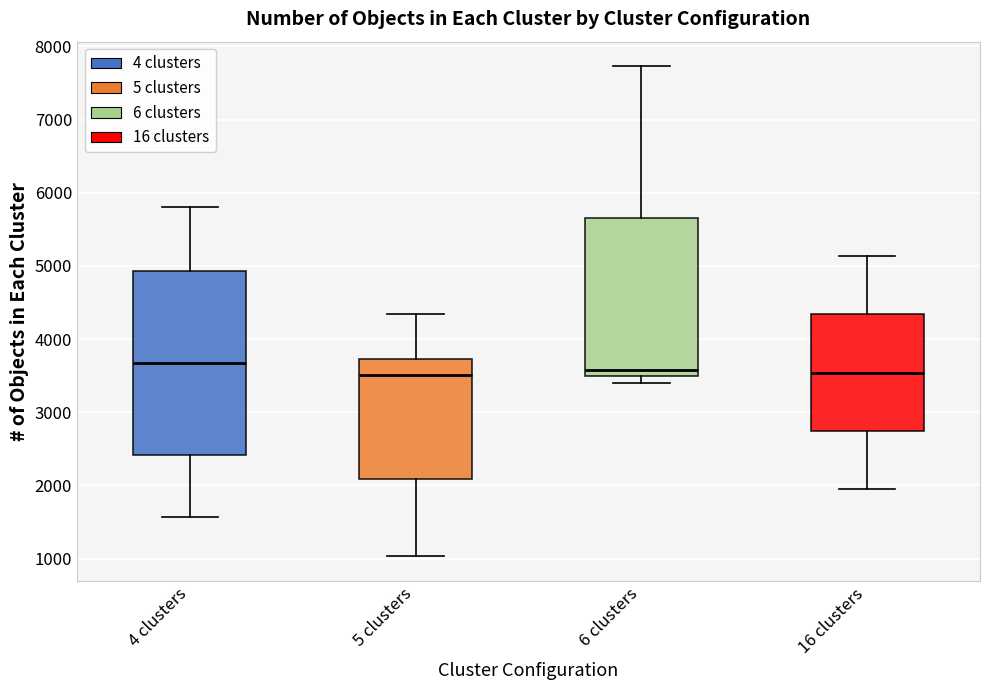

Where does the median line of the box for 5 clusters sit on the y-axis? The values are not printed on the chart, so give them approximately, as read against the axis.

3500